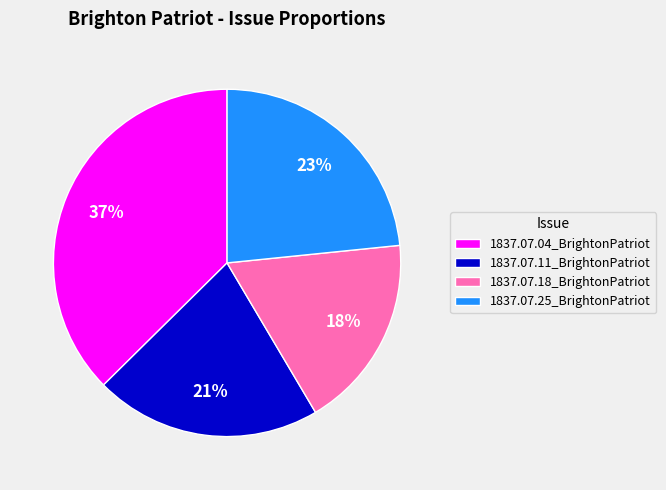

Rank the categories by value from highest to lowest.

1837.07.04_BrightonPatriot, 1837.07.25_BrightonPatriot, 1837.07.11_BrightonPatriot, 1837.07.18_BrightonPatriot